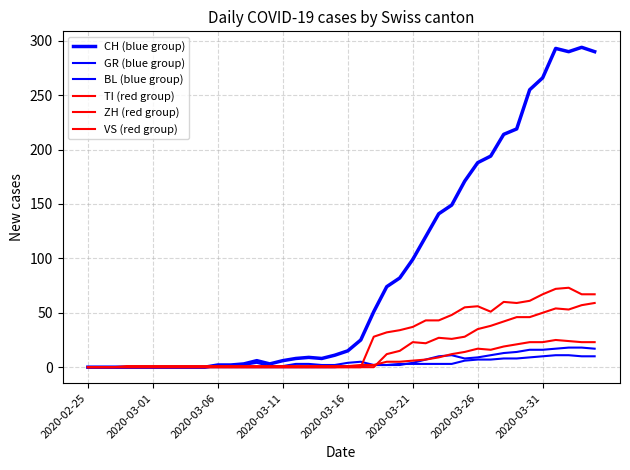

Is this an area chart (filled region under the line)?

No